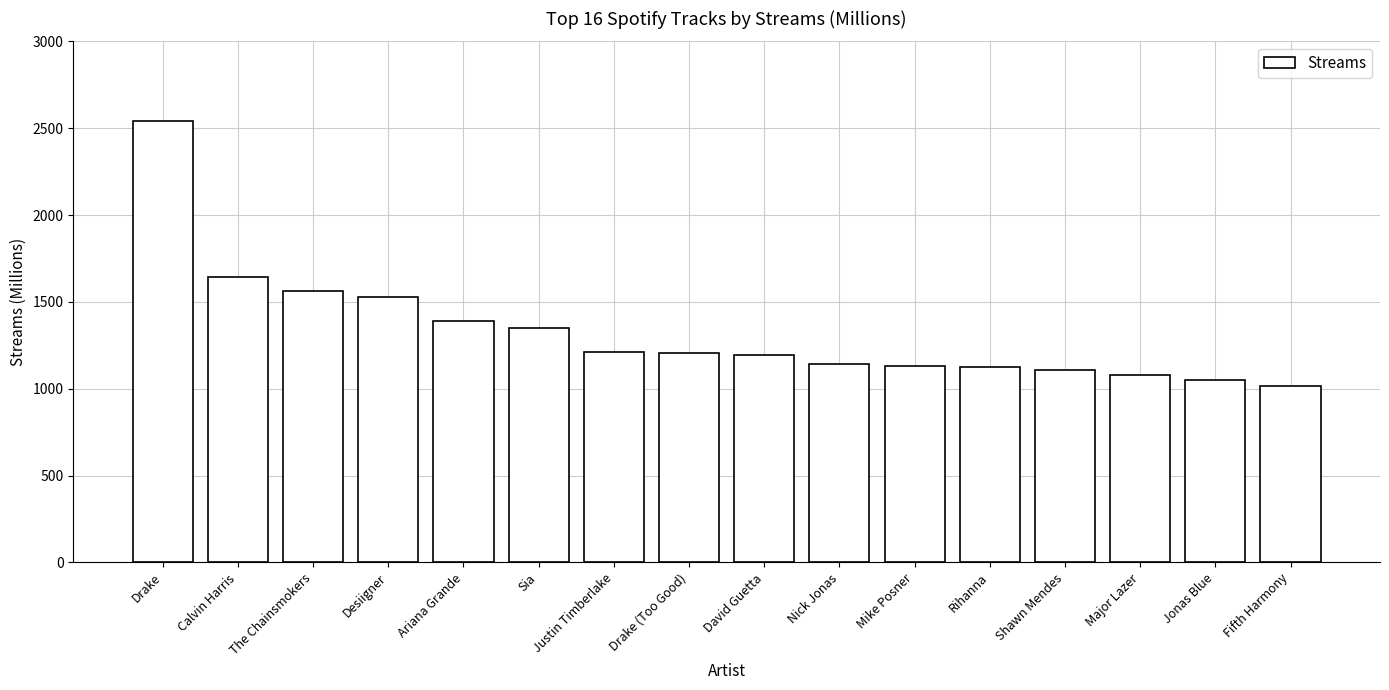

The chart shows a value of 1048 at Jonas Blue. True or false?

True